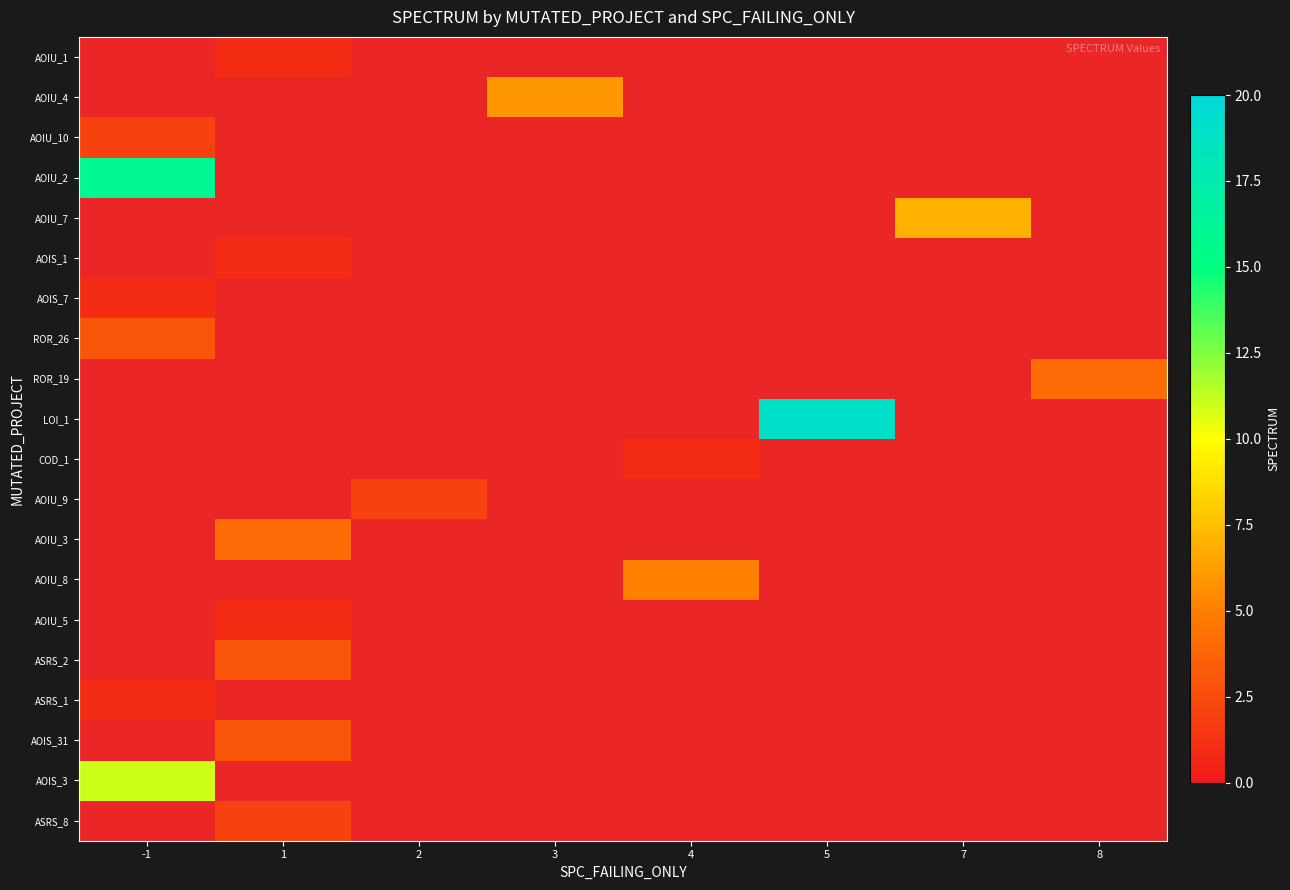

List the labels in order of AOIU_1 value, smallest first.

-1, 1, 2, 3, 4, 5, 7, 8